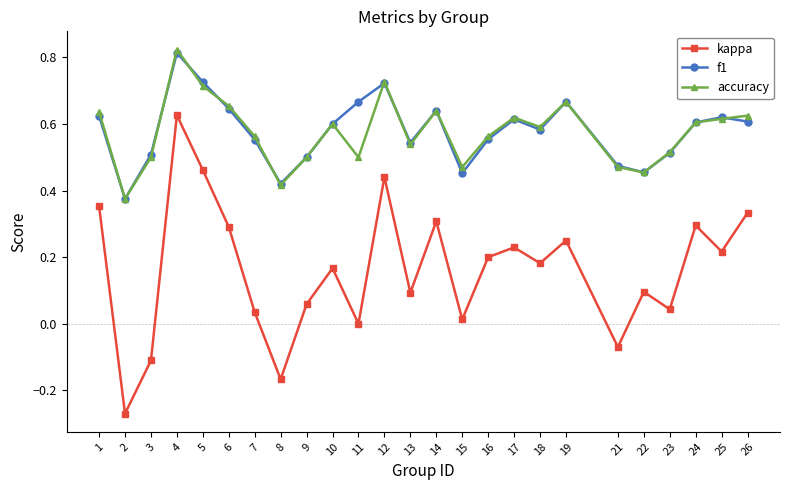

What is the total value across all series at 25?

1.5